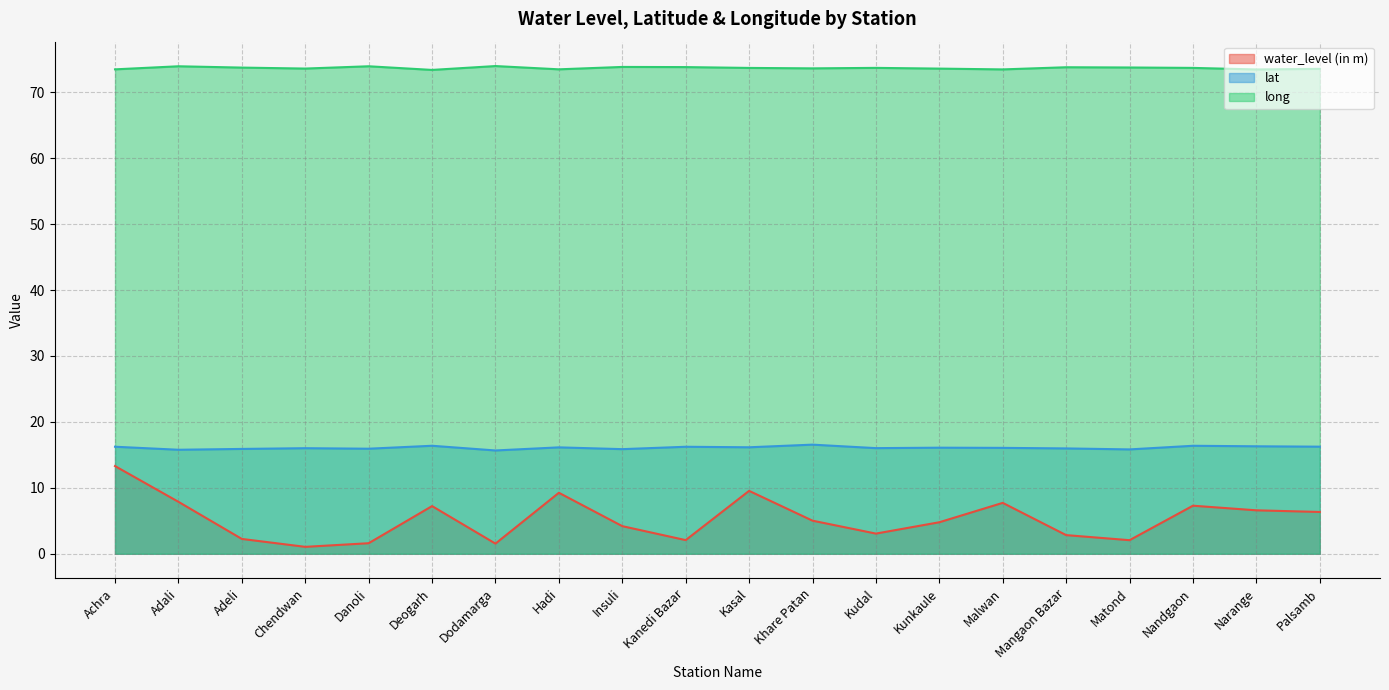

True or false: water_level (in m) and long cross at least once.

False